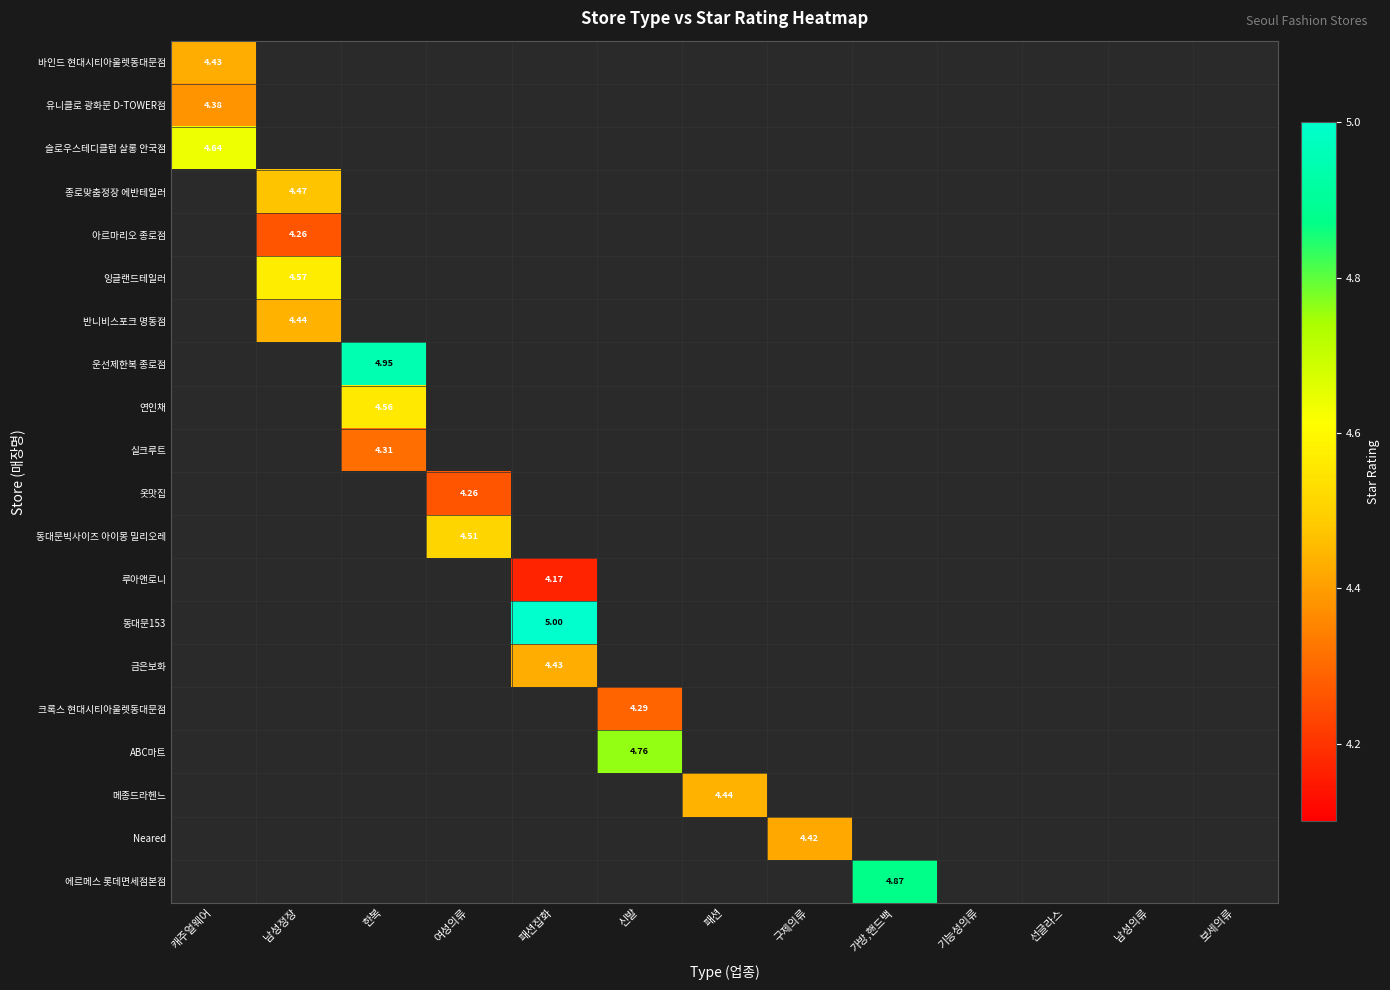

At how many categories does at least one series exceed 4?

9